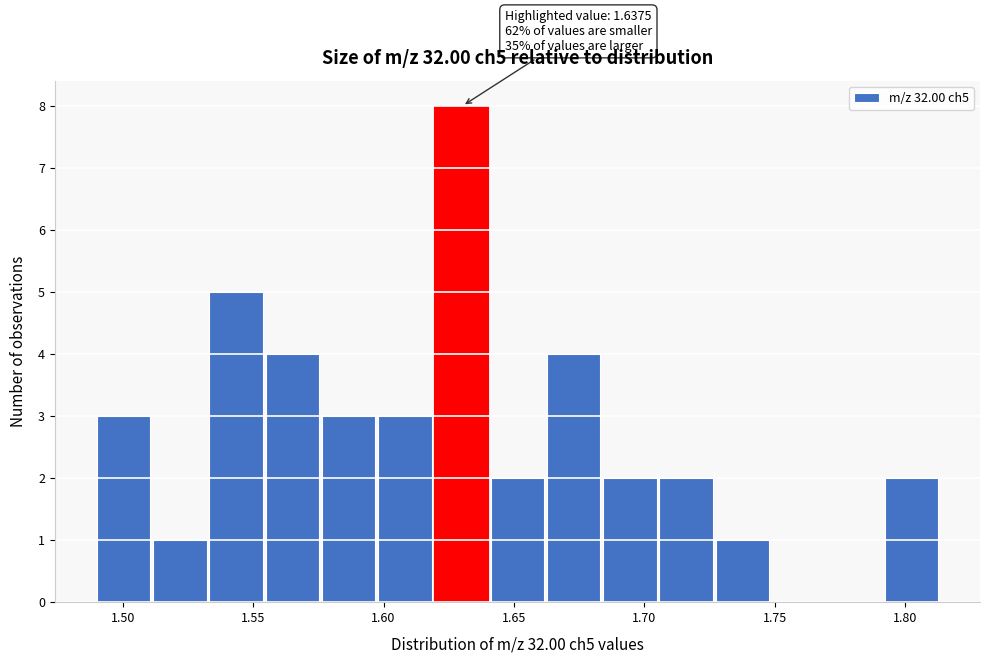

Which range on the x-axis has the tallest bar?

1.620 to 1.640